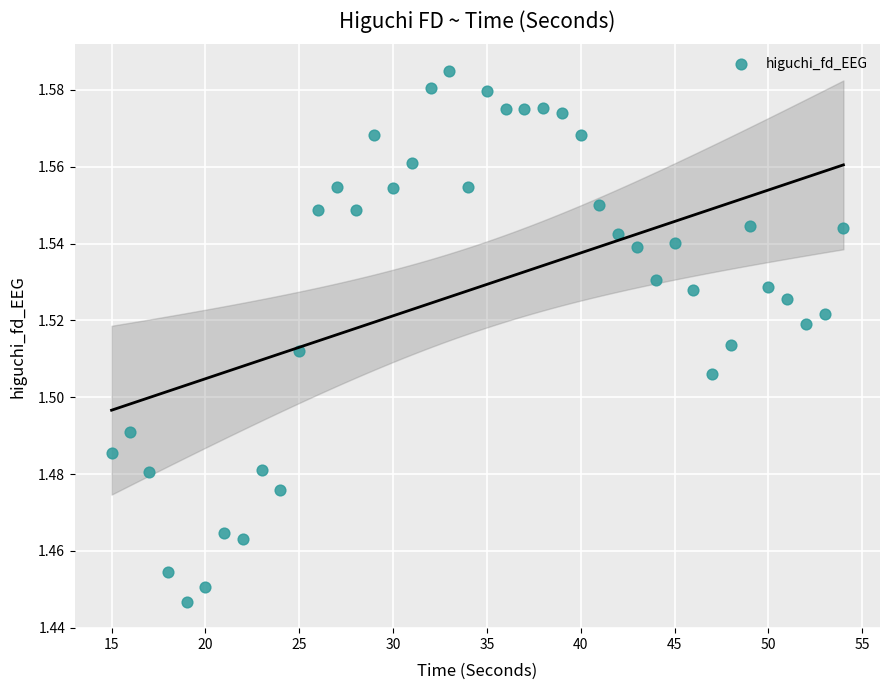

What is the range of X values (max minus min)?

39.0